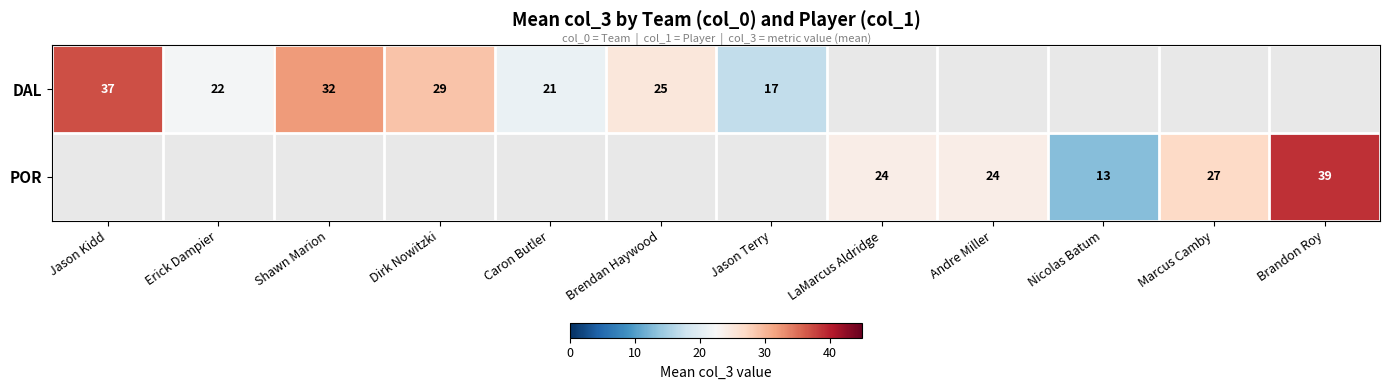

The POR series shows 24 at LaMarcus Aldridge. True or false?

True